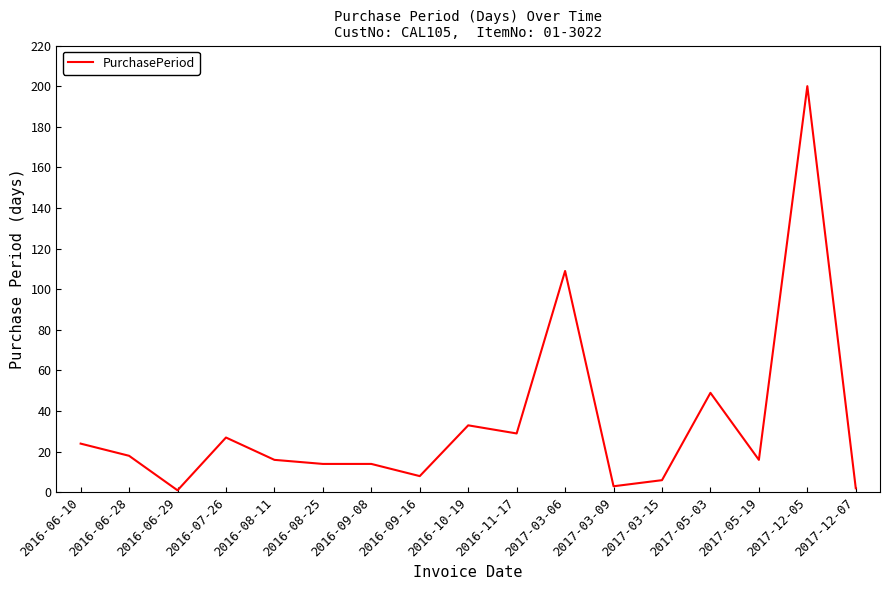

Count the number of categories in the chart.

17